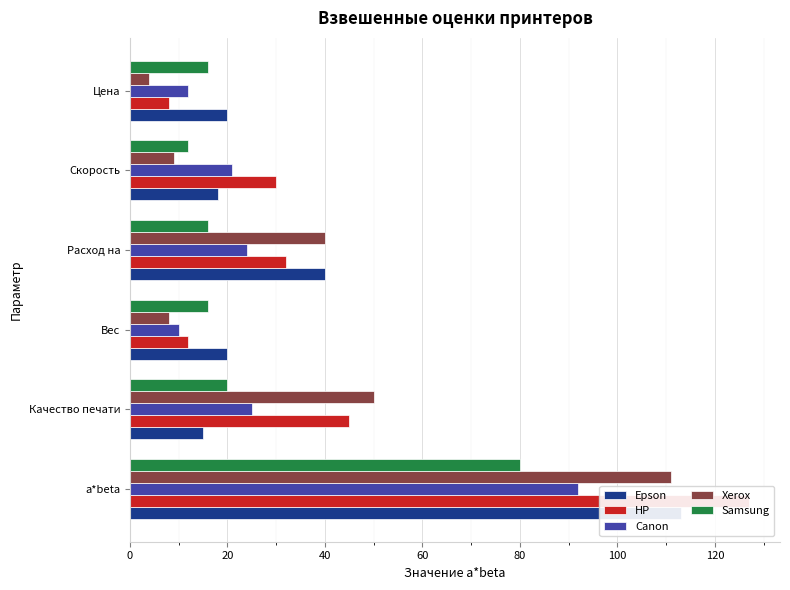

What is the difference between the maximum and minimum values in the Samsung series?

68